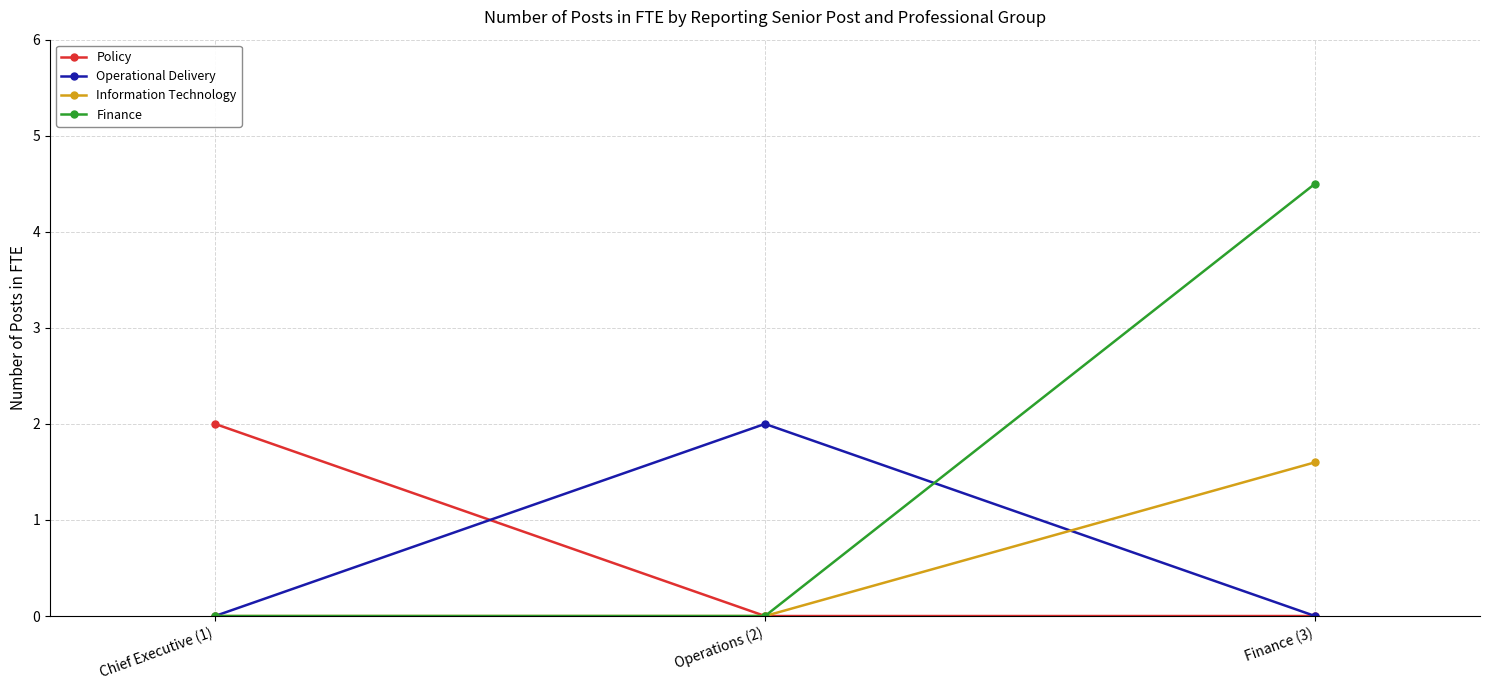

How many lines are shown in the chart?

4